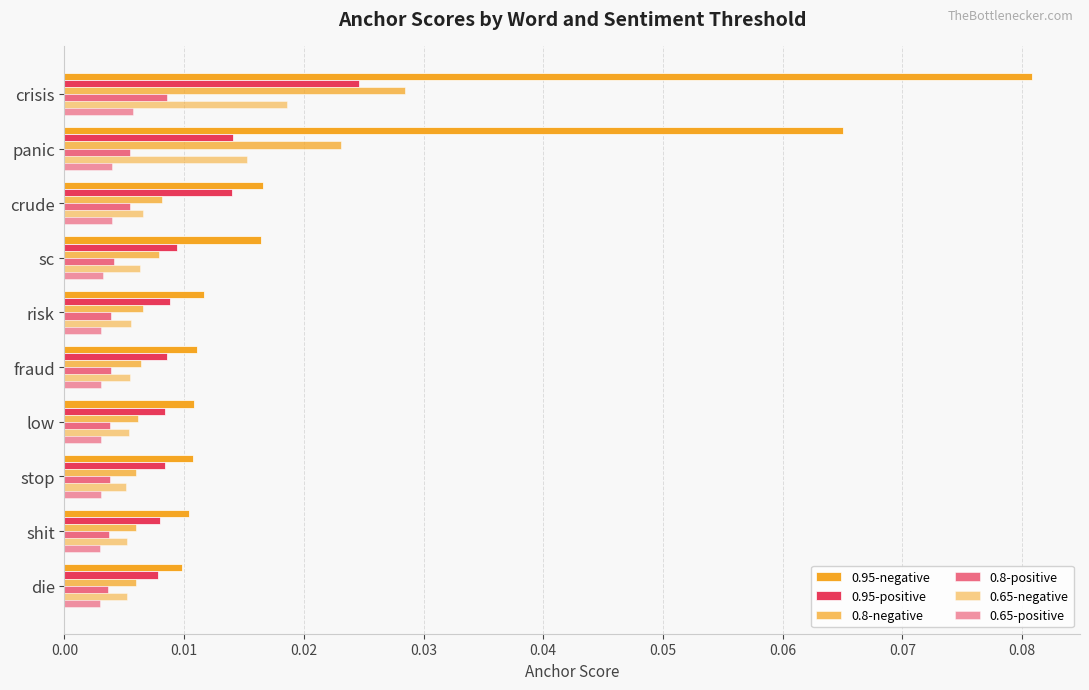

Count the number of data series in this chart.

6